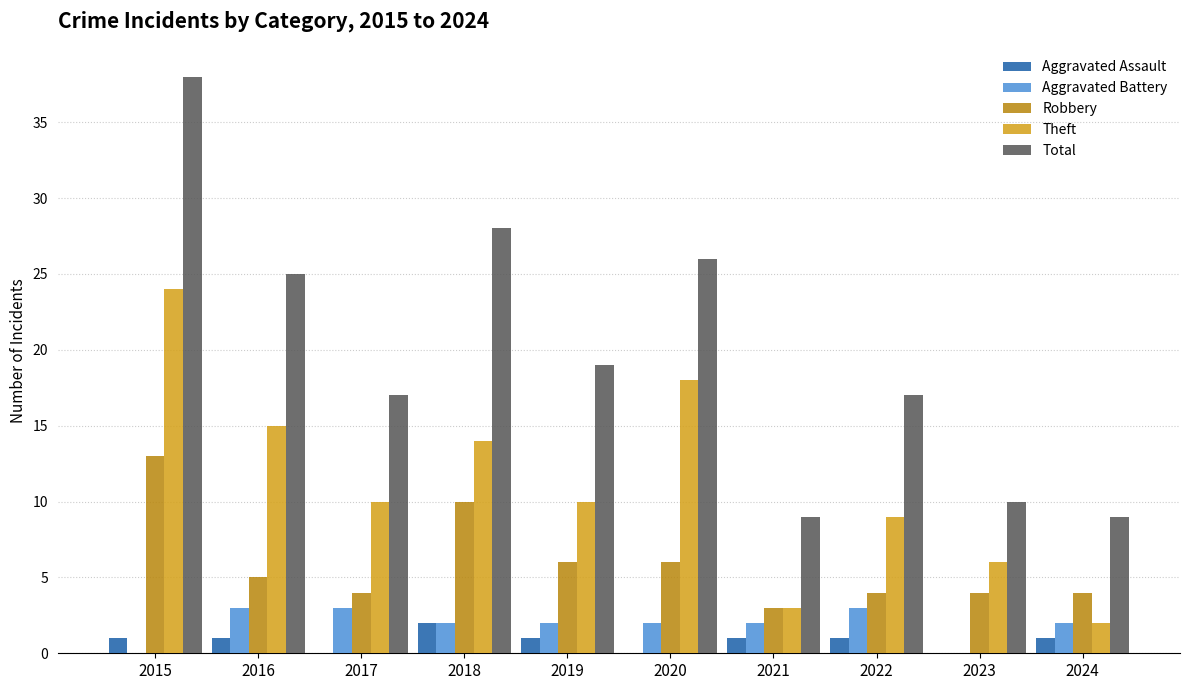

What is the maximum value shown in the chart?

38